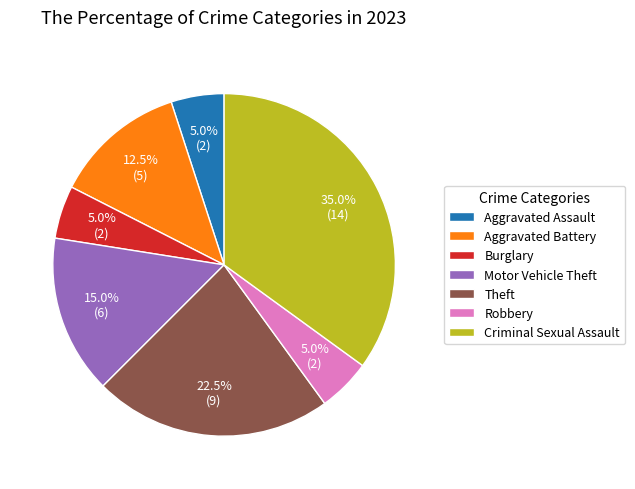

What percentage do Motor Vehicle Theft and Aggravated Assault together represent?

20.0%